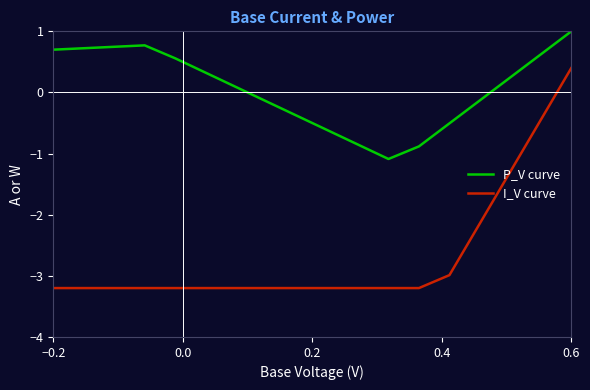

List the series in order of their peak value, lowest first.

I_V curve, P_V curve